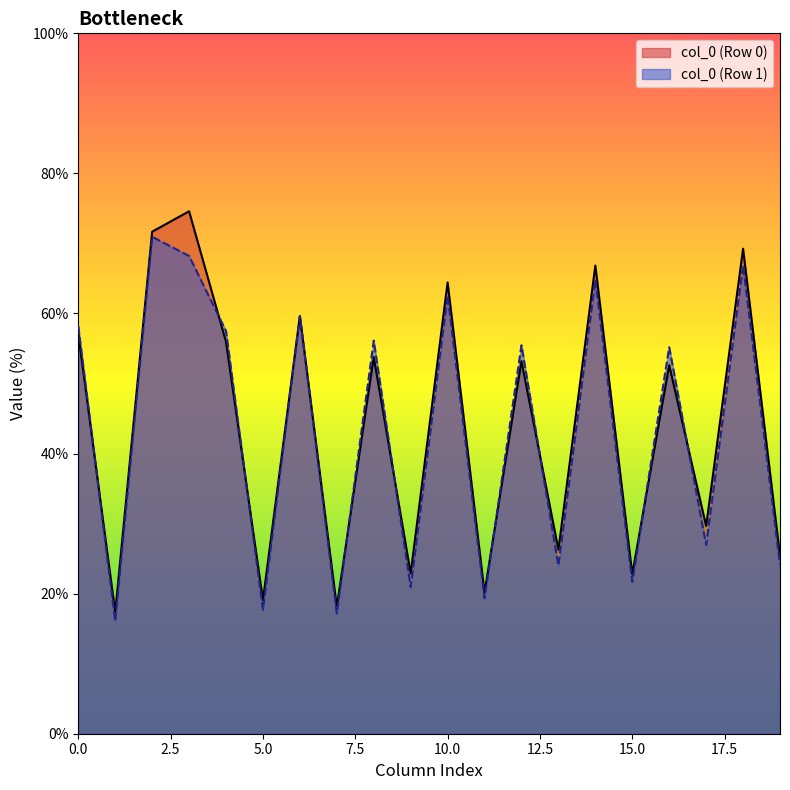

What is the total value across all series at 10.0?

127.0